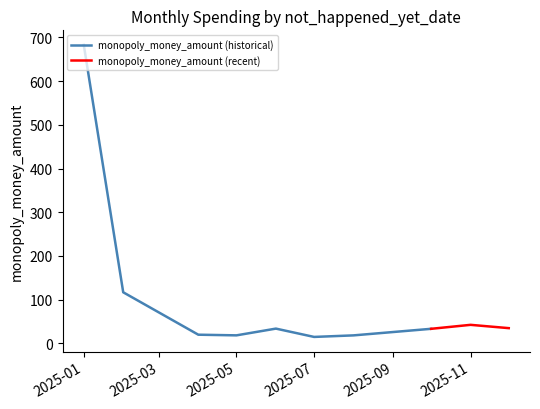

At which label does monopoly_money_amount (historical) reach its peak?

2025-01